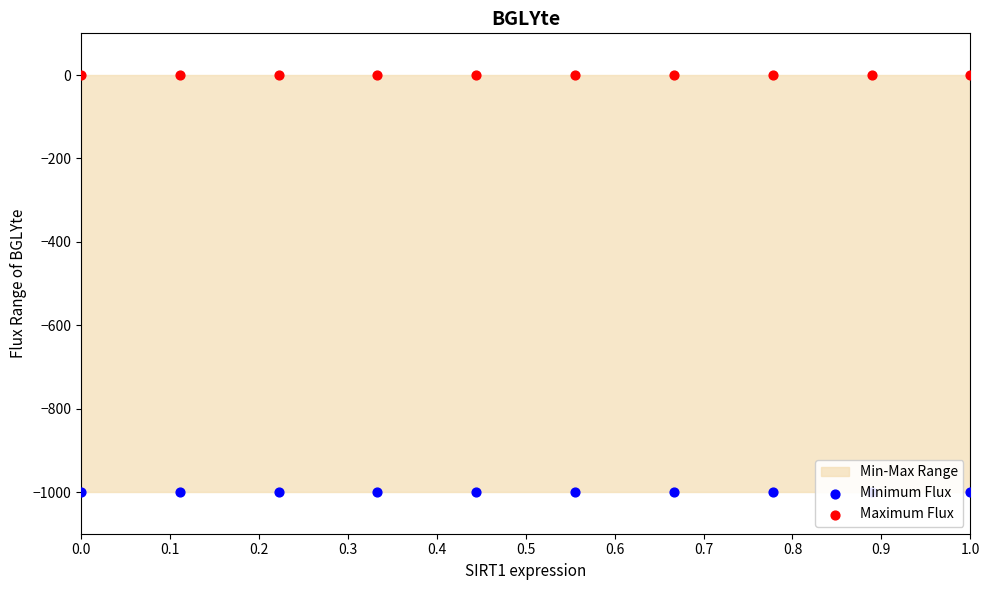

Which series reaches the minimum Y coordinate?

Minimum Flux